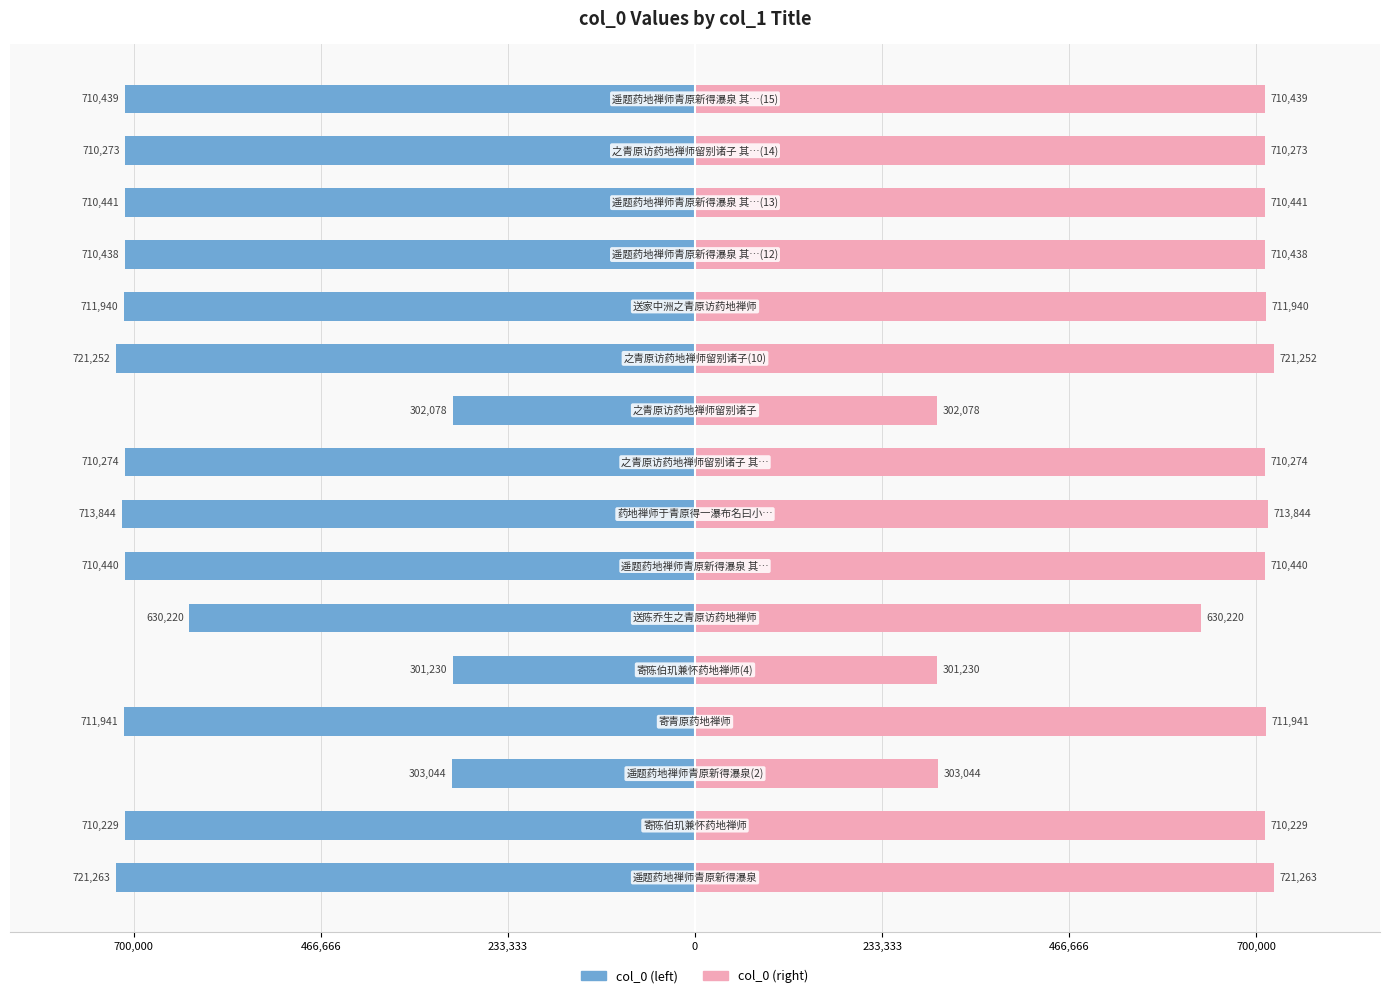

Which has a higher value, 15 or 466,666?

466,666